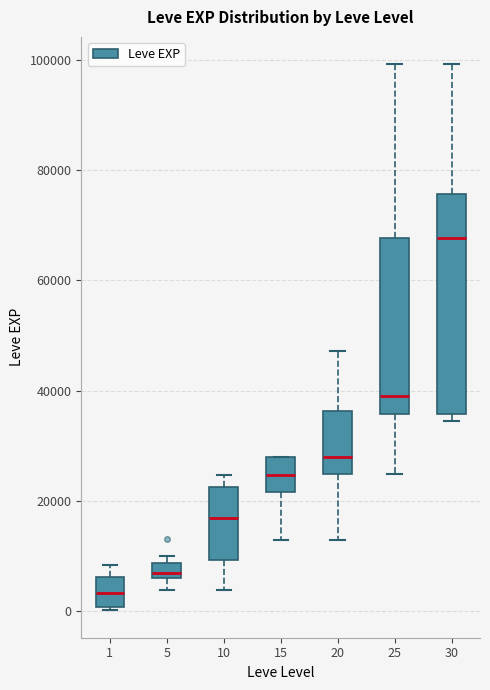

Comparing the boxes themselves (not the whiskers), which one is the tallest?

30